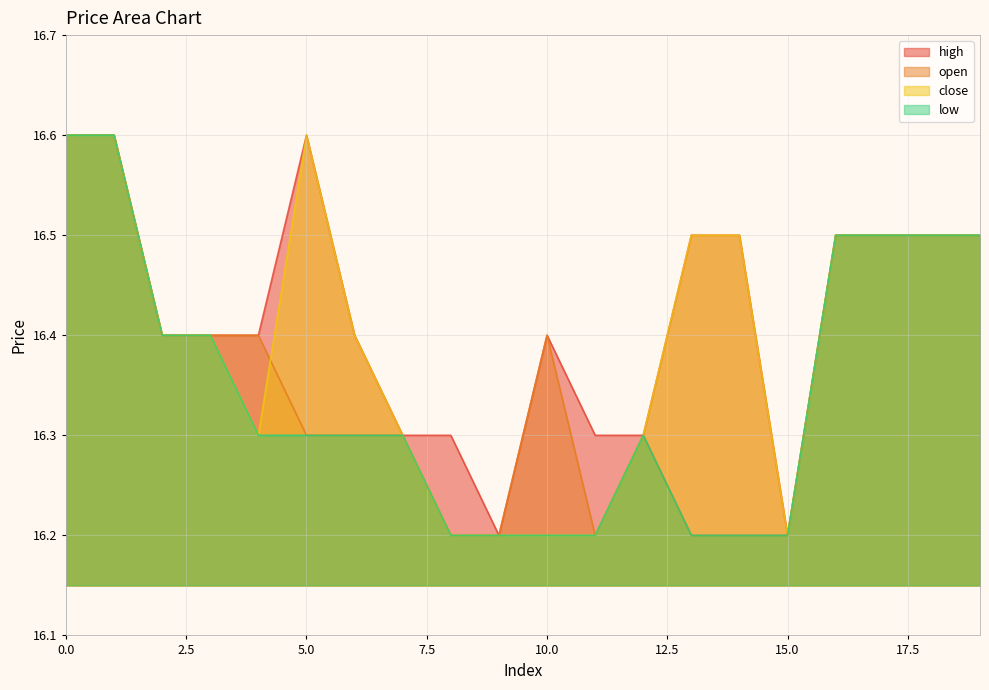

Which series has the largest total across all categories?

high